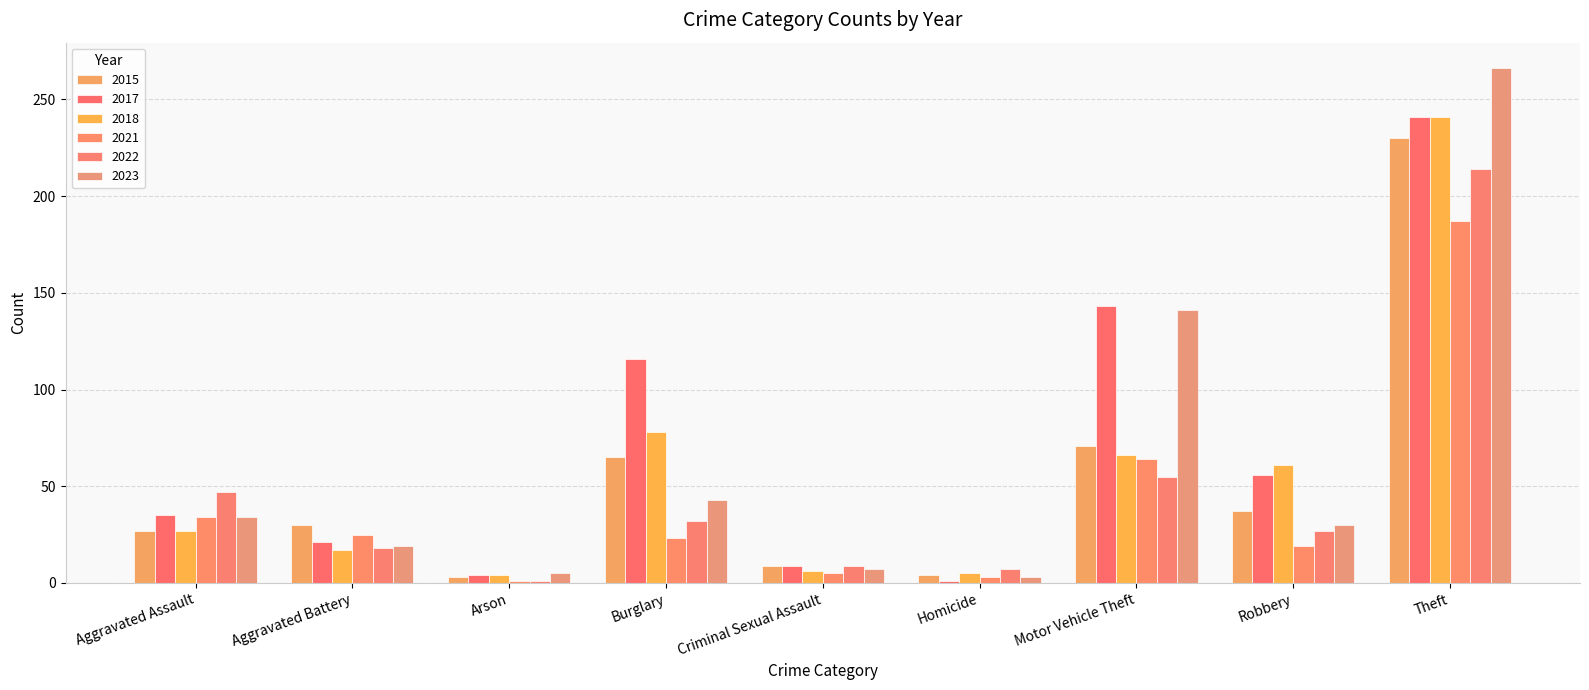

What is the total value across all series at Criminal Sexual Assault?

45